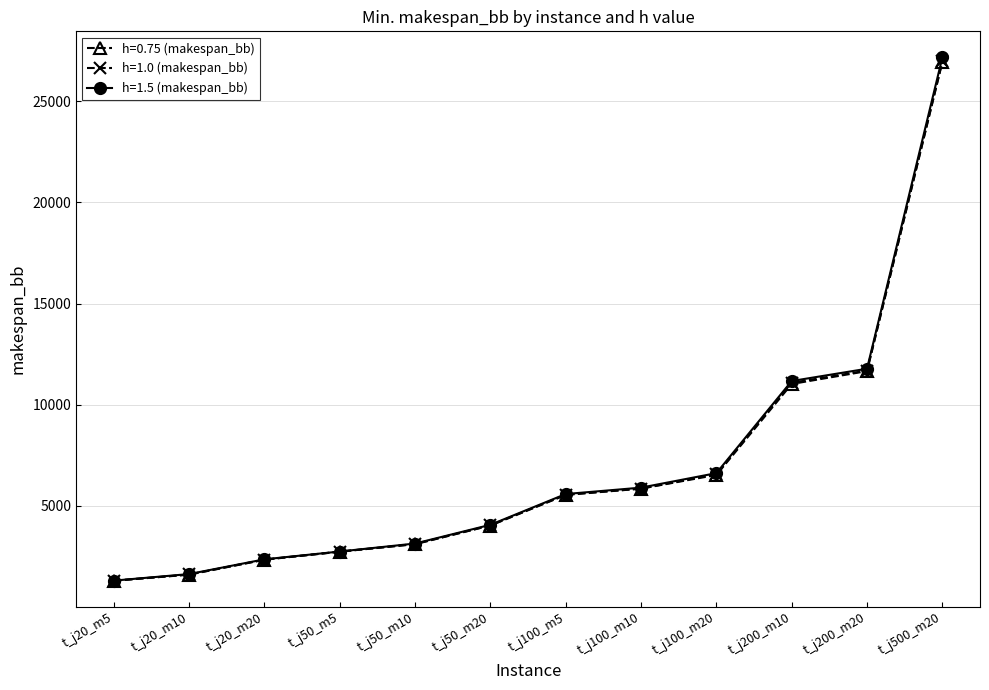

Is it true that h=1.0 (makespan_bb) equals 6573.0 at t_j100_m20?

True